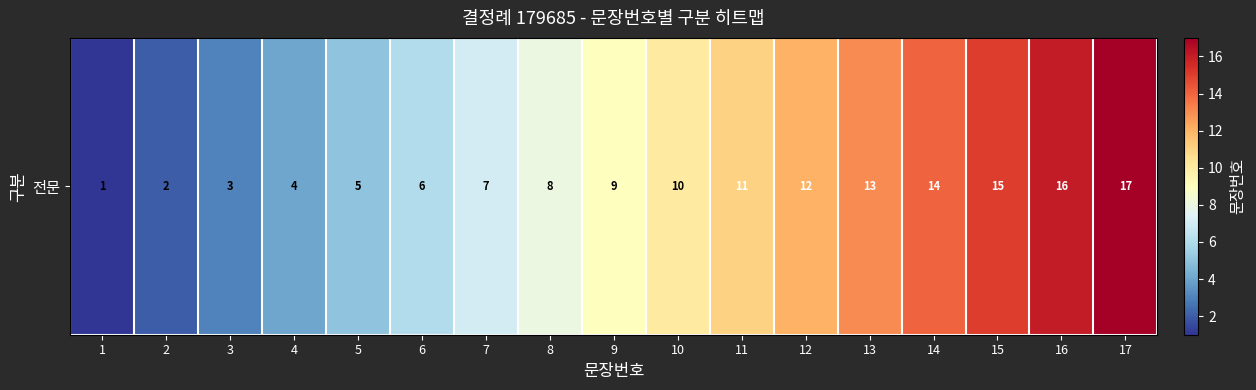

Reading right to left, extract all data points from this chart.

17=17	16=16	15=15	14=14	13=13	12=12	11=11	10=10	9=9	8=8	7=7	6=6	5=5	4=4	3=3	2=2	1=1